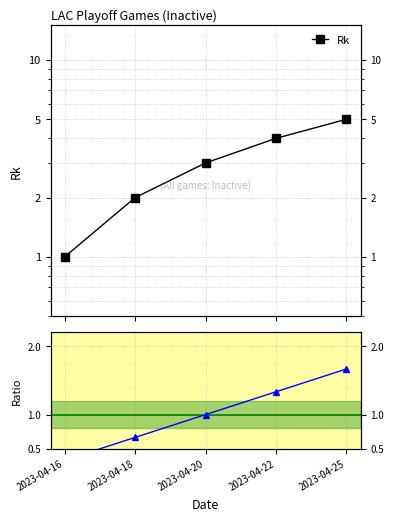

True or false: Rk has more than 1 points higher than both neighbors.

False